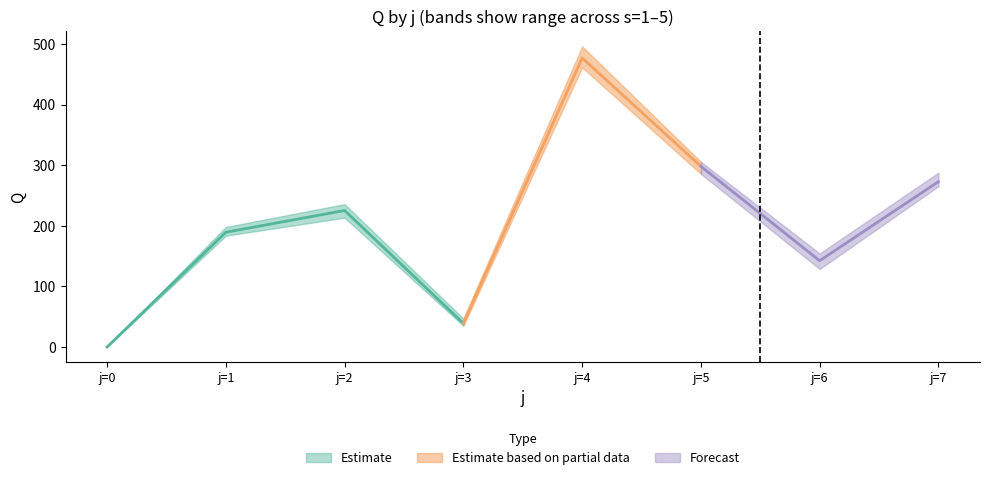

At which category is the sum across all series the highest?

j=4